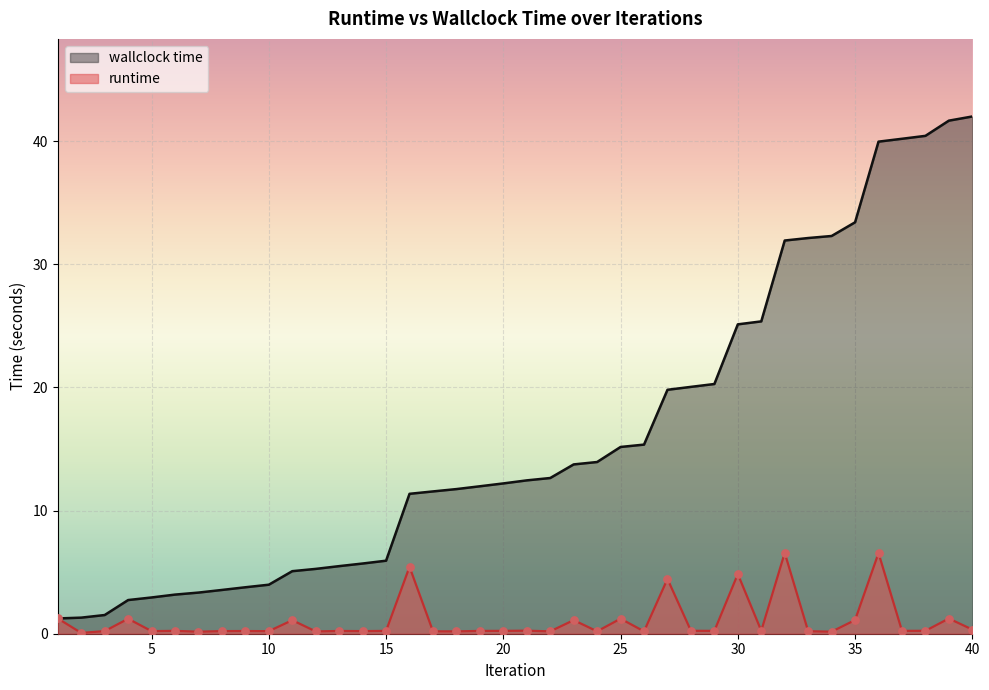

Which series reaches the maximum Y coordinate?

wallclock time